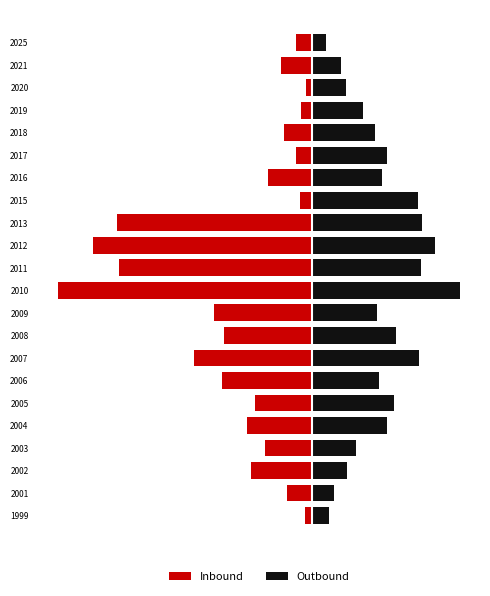

Which series has the widest spread of values?

Inbound